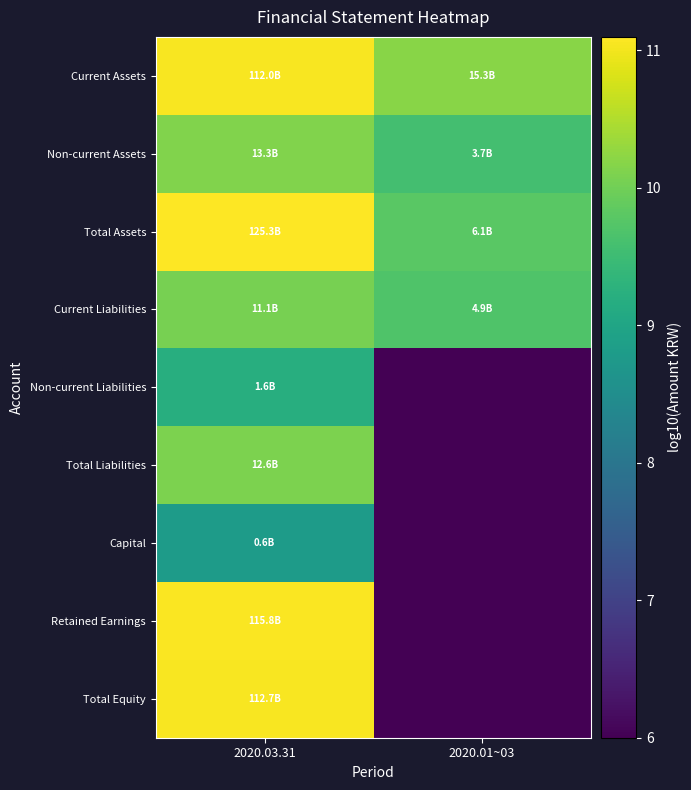

Reading left to right, transcribe all the data shown in this chart.

Current Assets: 2020.03.31=11.0	2020.01~03=10.2
Non-current Assets: 2020.03.31=10.1	2020.01~03=9.6
Total Assets: 2020.03.31=11.1	2020.01~03=9.8
Current Liabilities: 2020.03.31=10.0	2020.01~03=9.7
Non-current Liabilities: 2020.03.31=9.2	2020.01~03=6.0
Total Liabilities: 2020.03.31=10.1	2020.01~03=6.0
Capital: 2020.03.31=8.8	2020.01~03=6.0
Retained Earnings: 2020.03.31=11.1	2020.01~03=6.0
Total Equity: 2020.03.31=11.1	2020.01~03=6.0